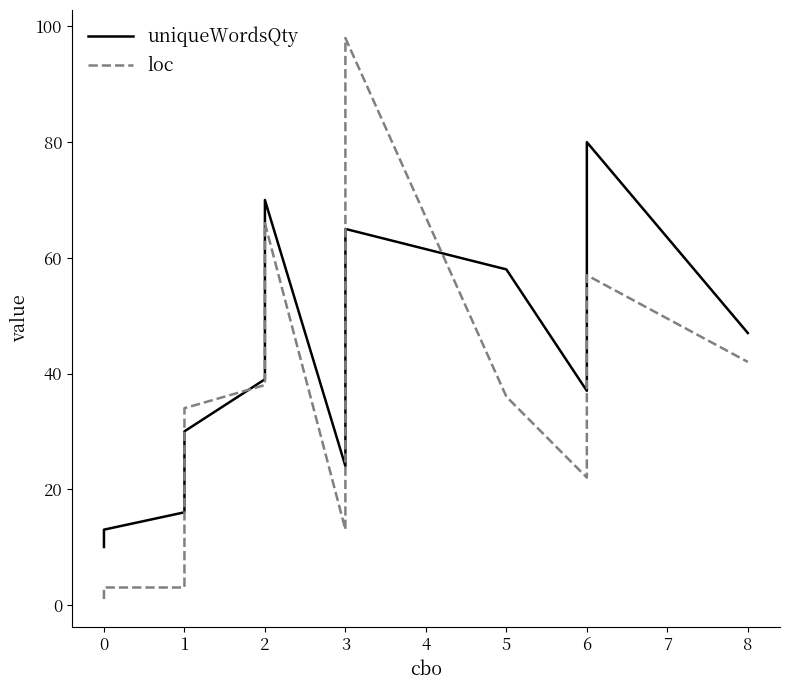

True or false: uniqueWordsQty has more than 1 interior local peaks.

True